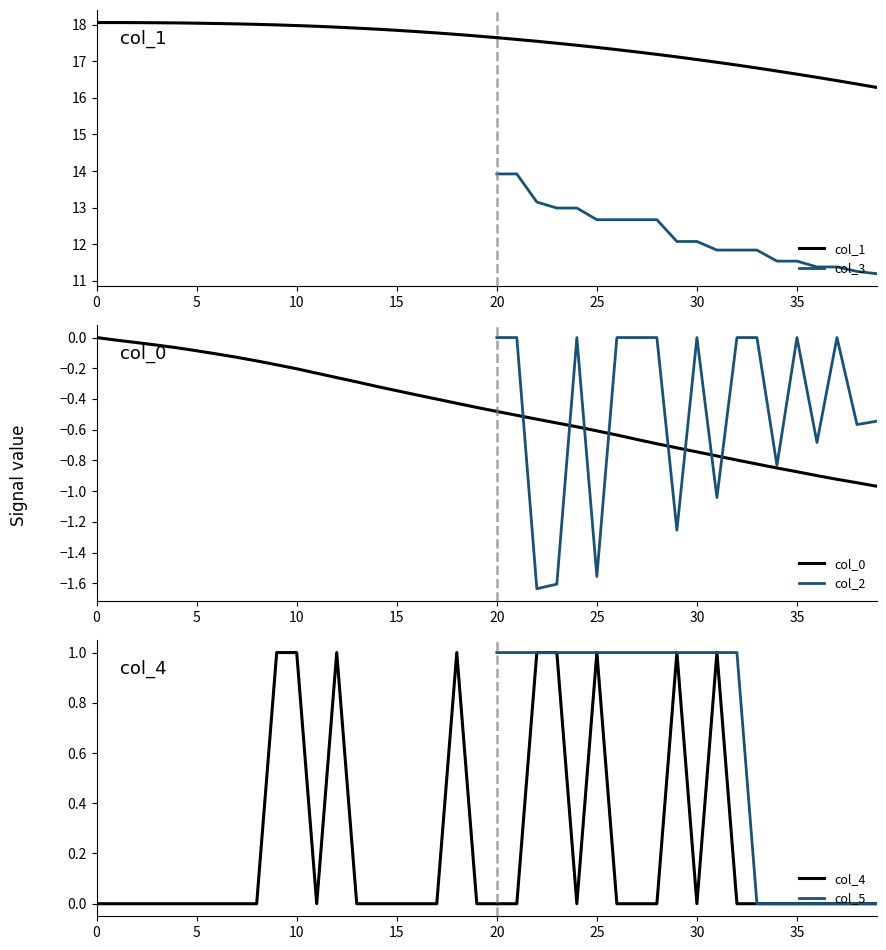

The col_1 series shows 16.6 at 35. True or false?

True